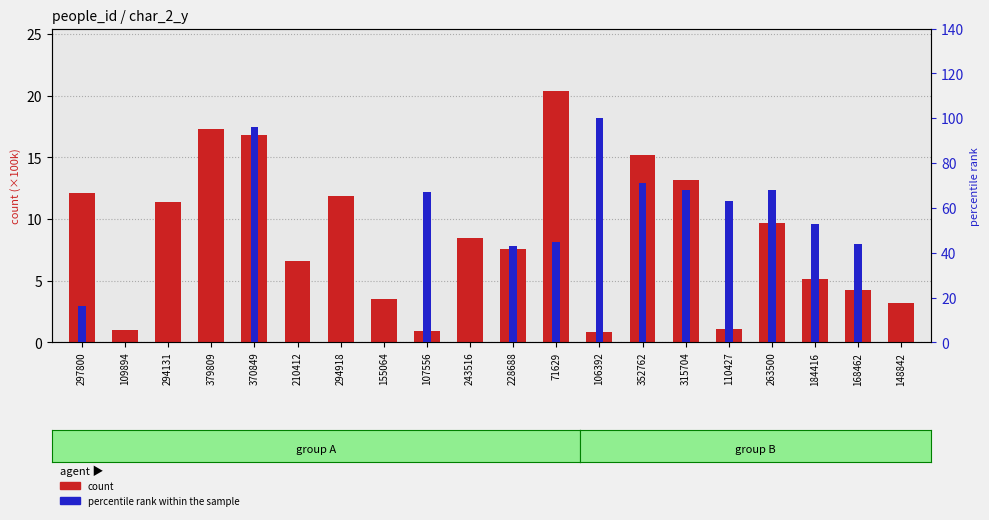

Reading left to right, transcribe all the data shown in this chart.

count: 297800=12.1	109894=1.0	294131=11.4	379809=17.3	370849=16.8	210412=6.6	294918=11.8	155064=3.5	107556=0.9	243516=8.4	228688=7.6	71629=20.4	106392=0.8	352762=15.2	315704=13.1	110427=1.1	263500=9.6	184416=5.1	168462=4.2	148842=3.2
percentile rank within the sample: 297800=16.0	109894=0.0	294131=0.0	379809=0.0	370849=96.0	210412=0.0	294918=0.0	155064=0.0	107556=67.0	243516=0.0	228688=43.0	71629=45.0	106392=100.0	352762=71.0	315704=68.0	110427=63.0	263500=68.0	184416=53.0	168462=44.0	148842=0.0